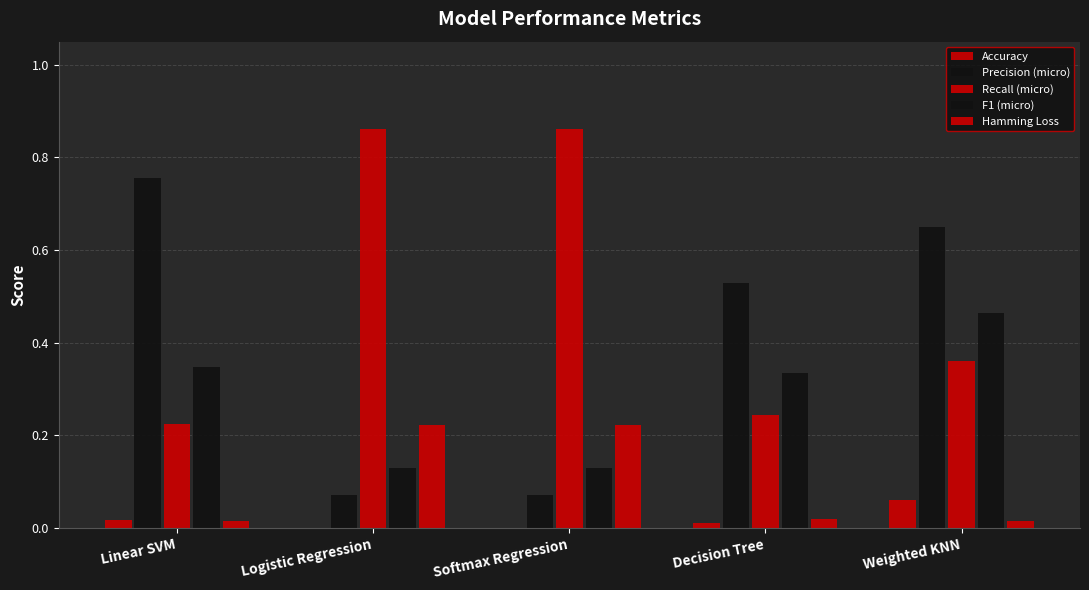

Count the number of categories in the chart.

5